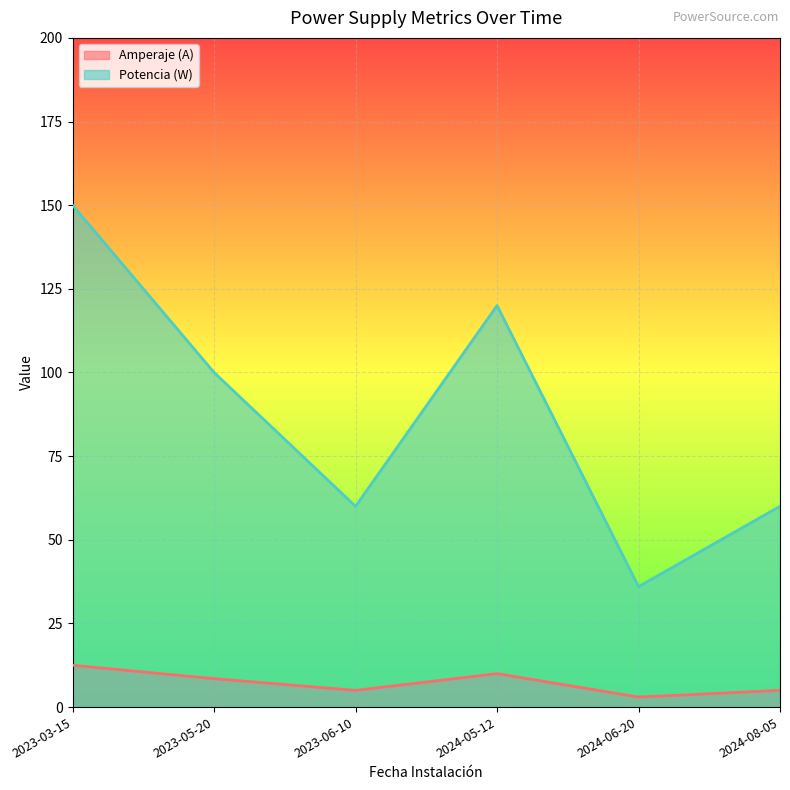

At 2024-06-20, list the series in order from smallest to largest.

Amperaje (A), Potencia (W)